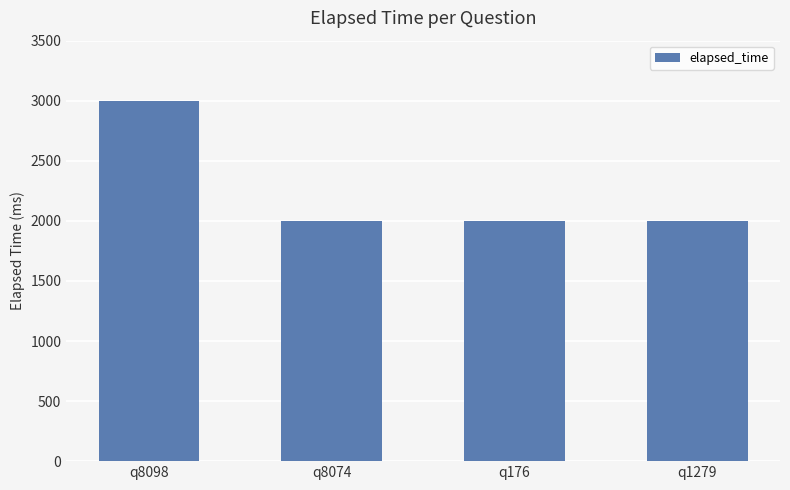

Is it true that the value at q8098 is 3000?

True